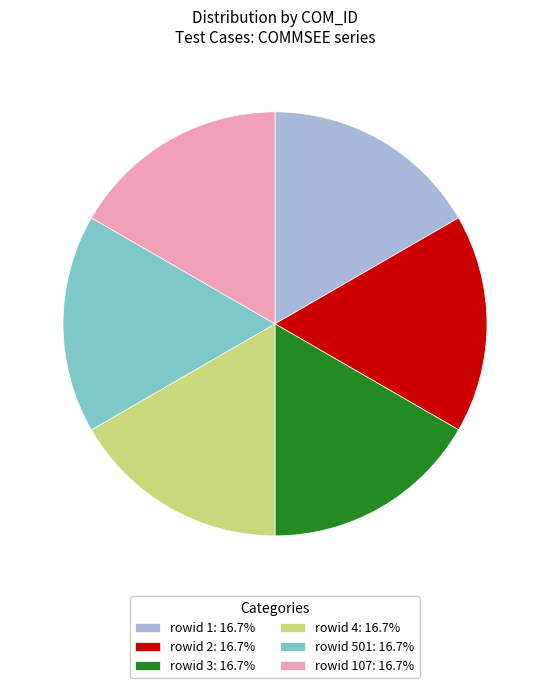

Is there a majority slice in this chart?

No